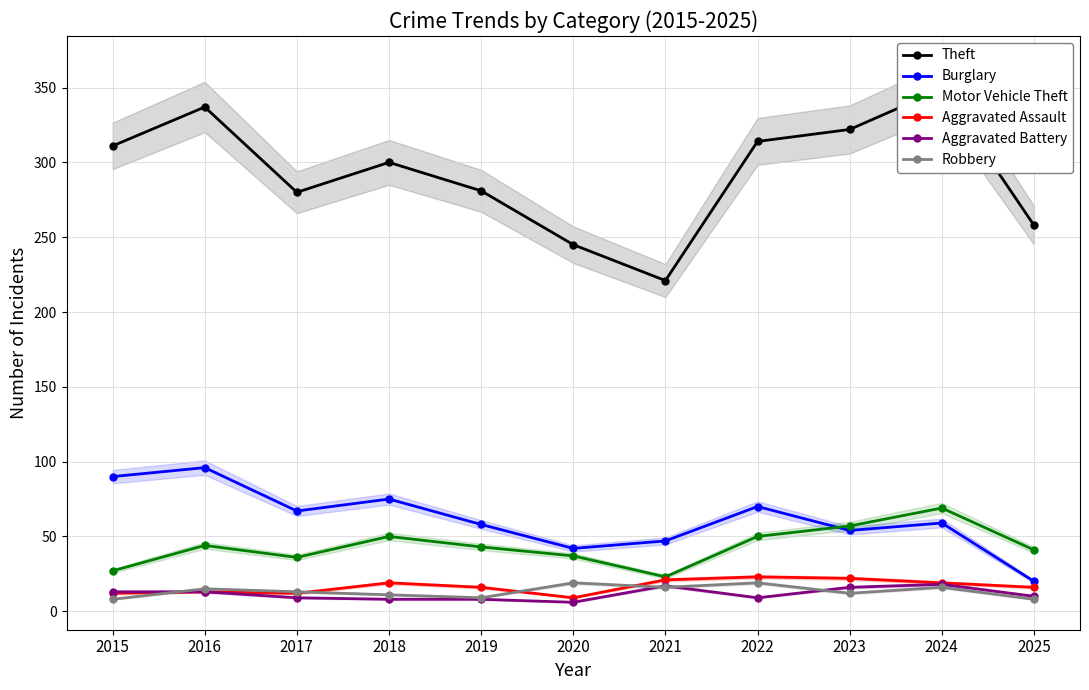

Between 2017 and 2022, which series saw the biggest shift?

Theft